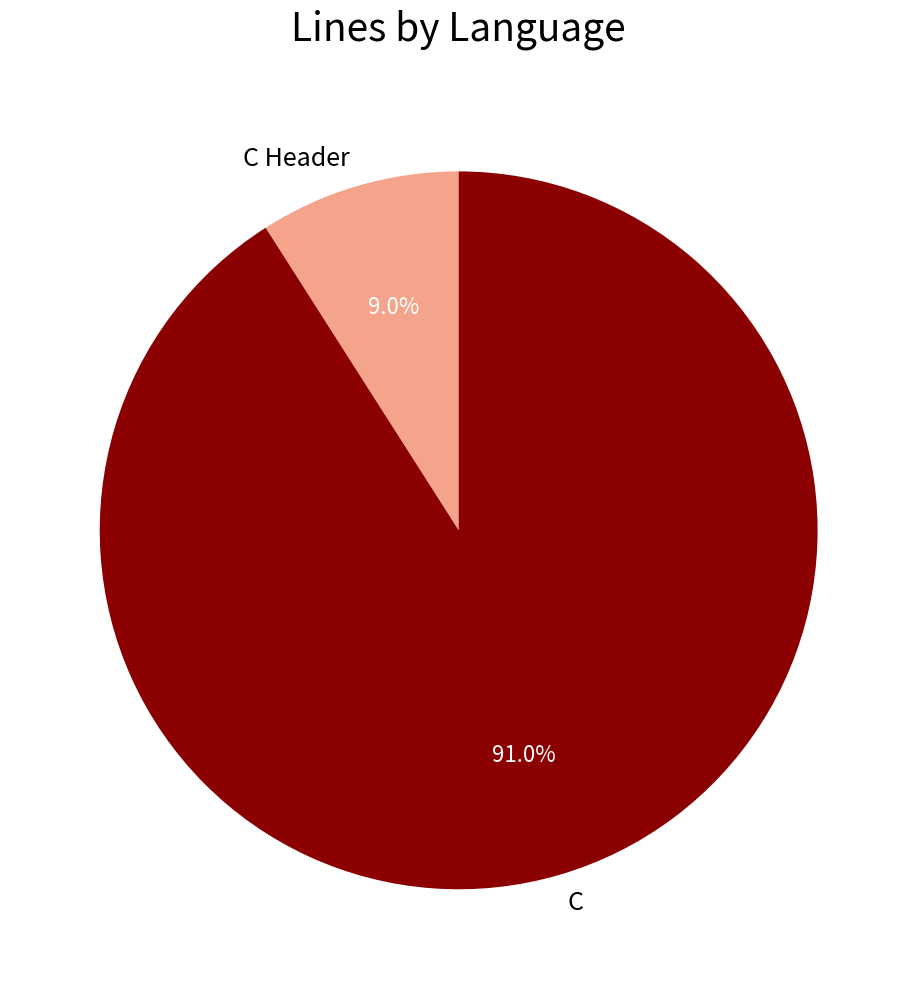

Which slice is the largest?

C